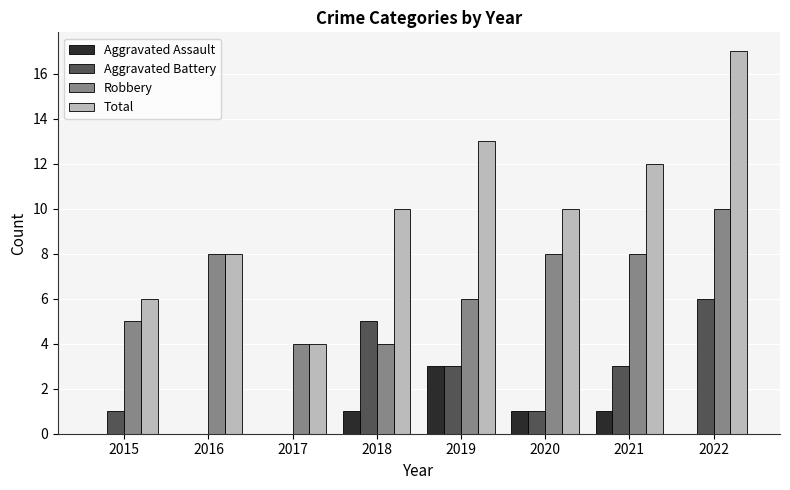

What is the sum of all Aggravated Assault values?

6